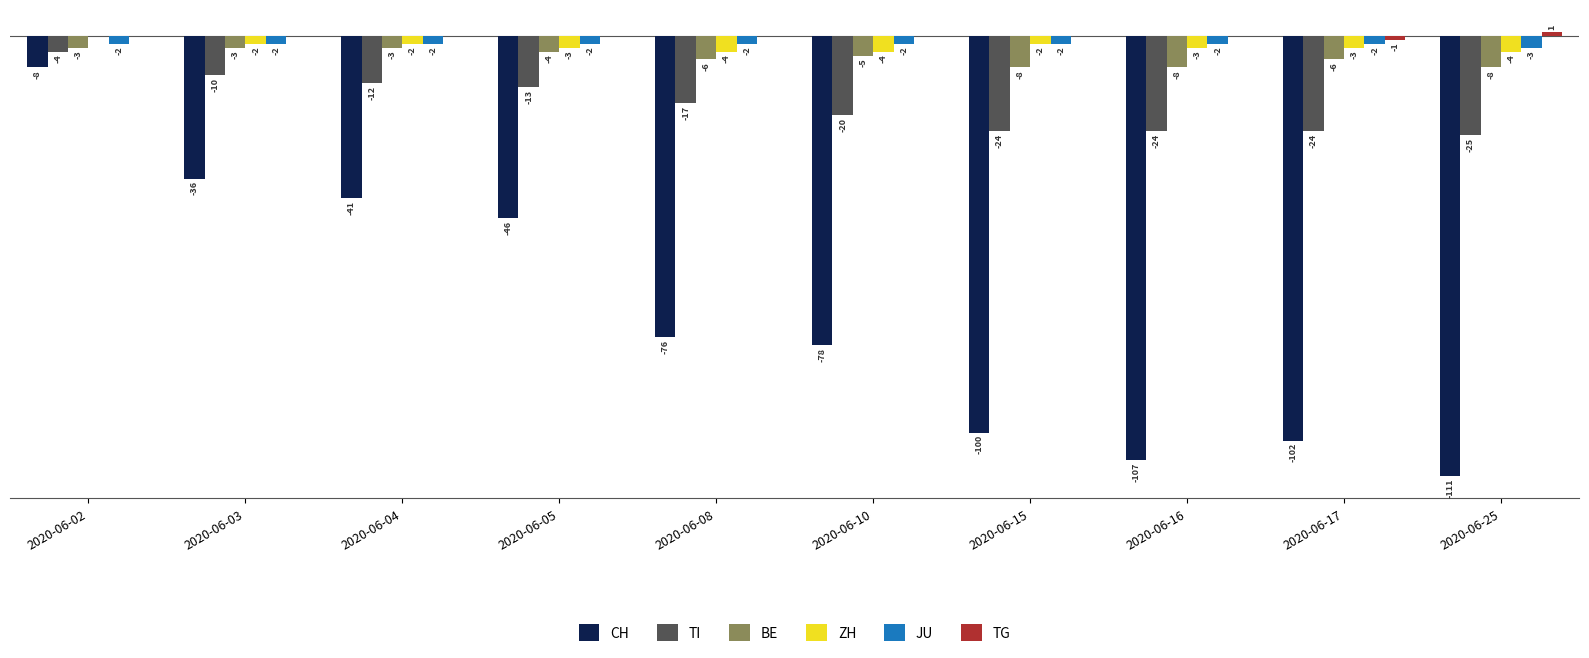

Between 2020-06-16 and 2020-06-25, which series saw the biggest shift?

CH